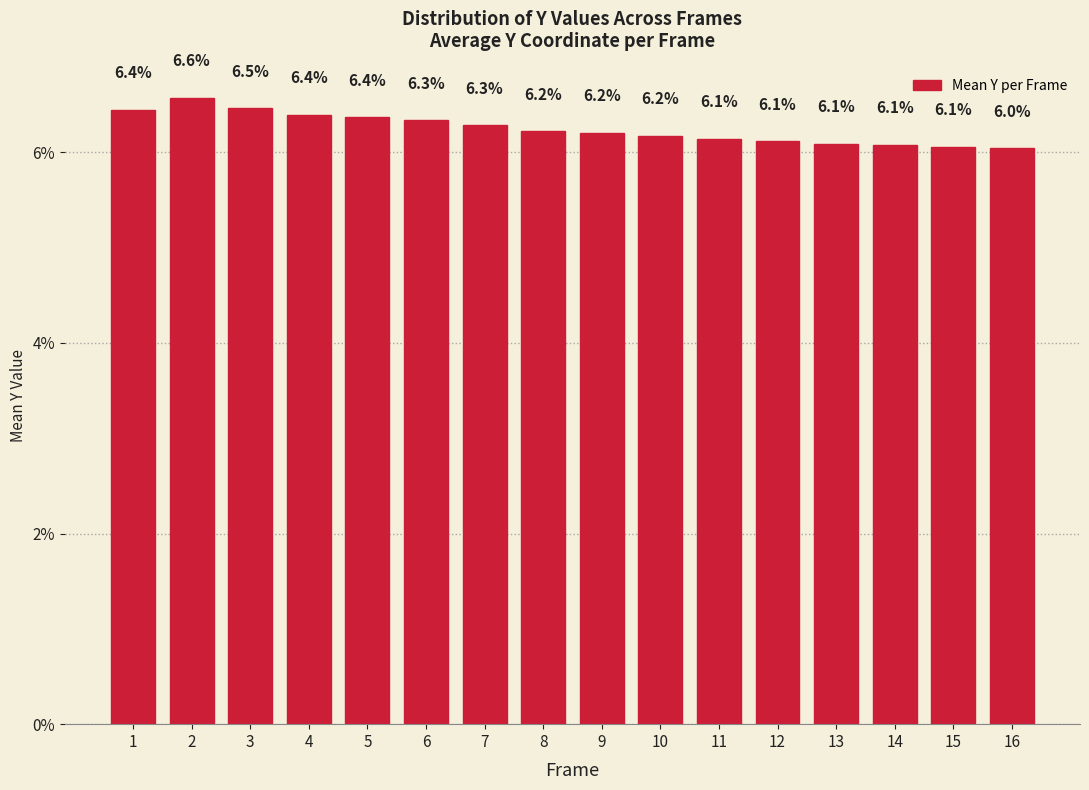

The value at 3 is 6.5. True or false?

True